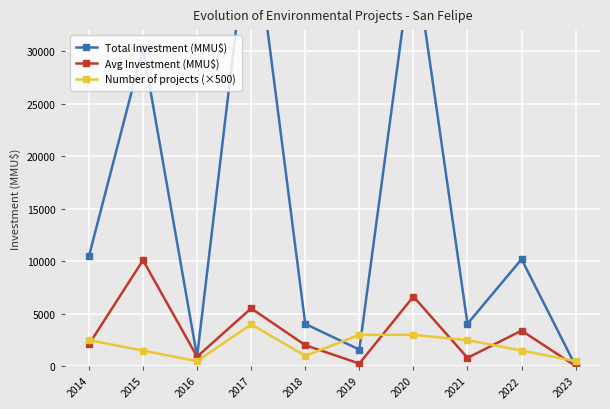

Reading right to left, transcribe all the data shown in this chart.

Total Investment (MMU$): 30.0	10200.0	4050.0	39881.0	1595.0	4040.0	44169.0	922.0	30300.0	10470.0
Avg Investment (MMU$): 30.0	3400.0	810.0	6646.8	265.8	2020.0	5521.1	922.0	10100.0	2094.0
Number of projects (×500): 500.0	1500.0	2500.0	3000.0	3000.0	1000.0	4000.0	500.0	1500.0	2500.0